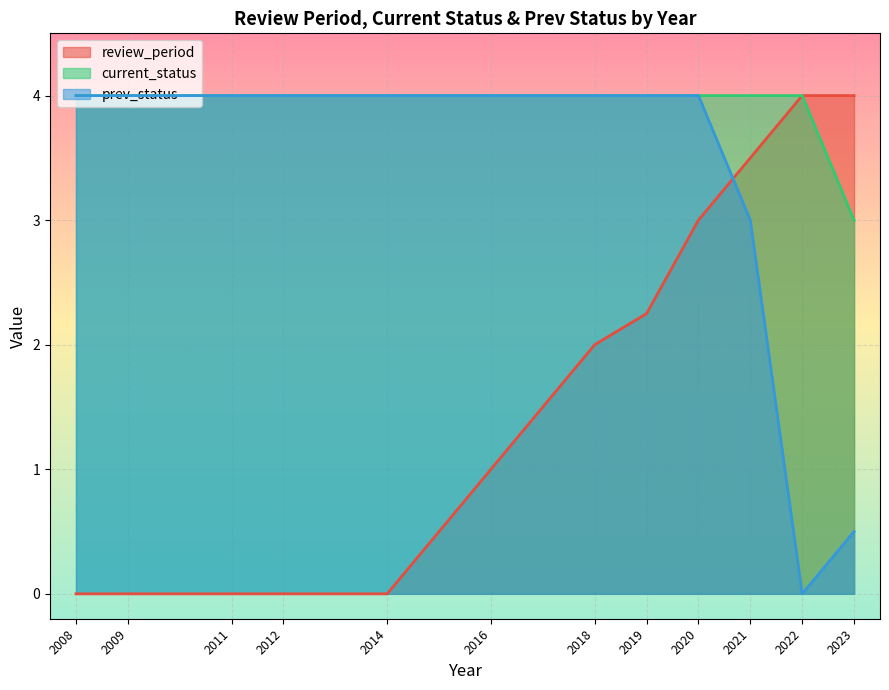

List the series in order of their peak value, lowest first.

review_period, current_status, prev_status